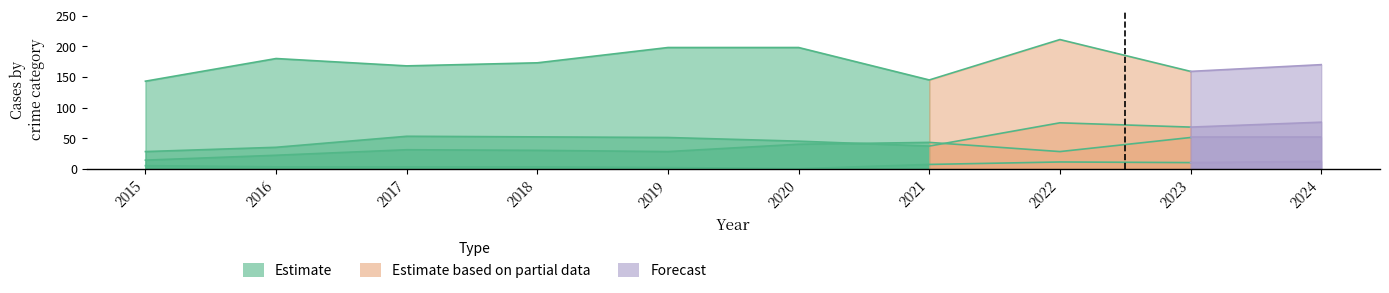

At which category is the sum across all series the highest?

2022